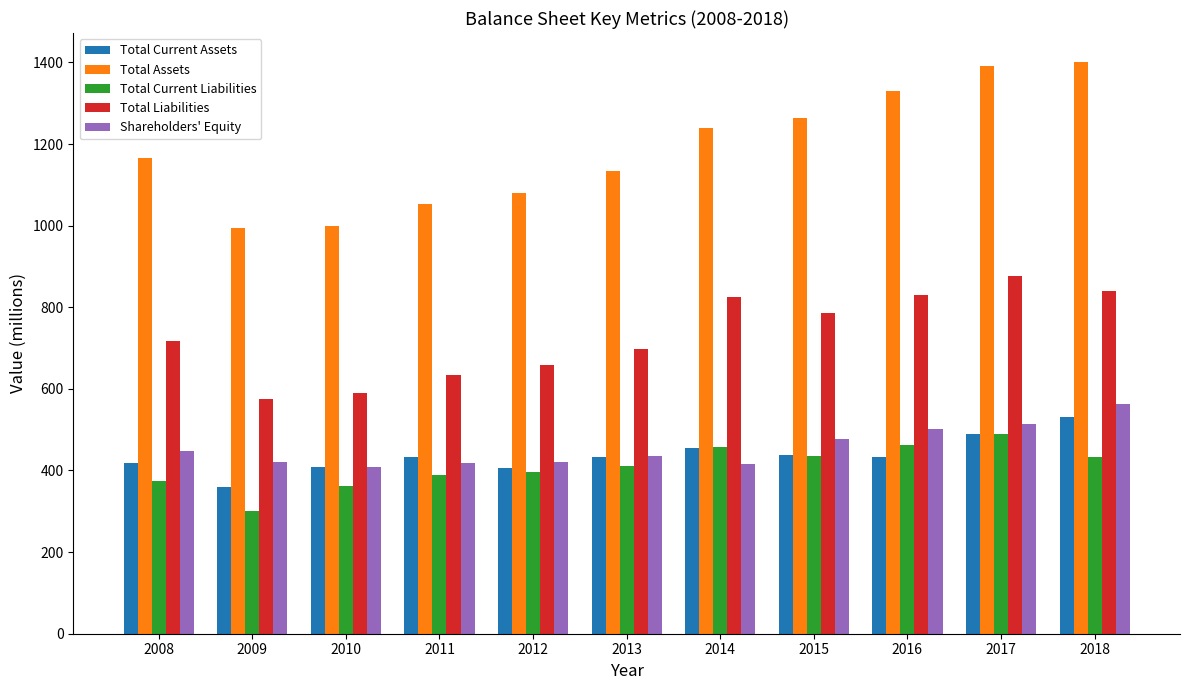

How many data points does each series have?

11